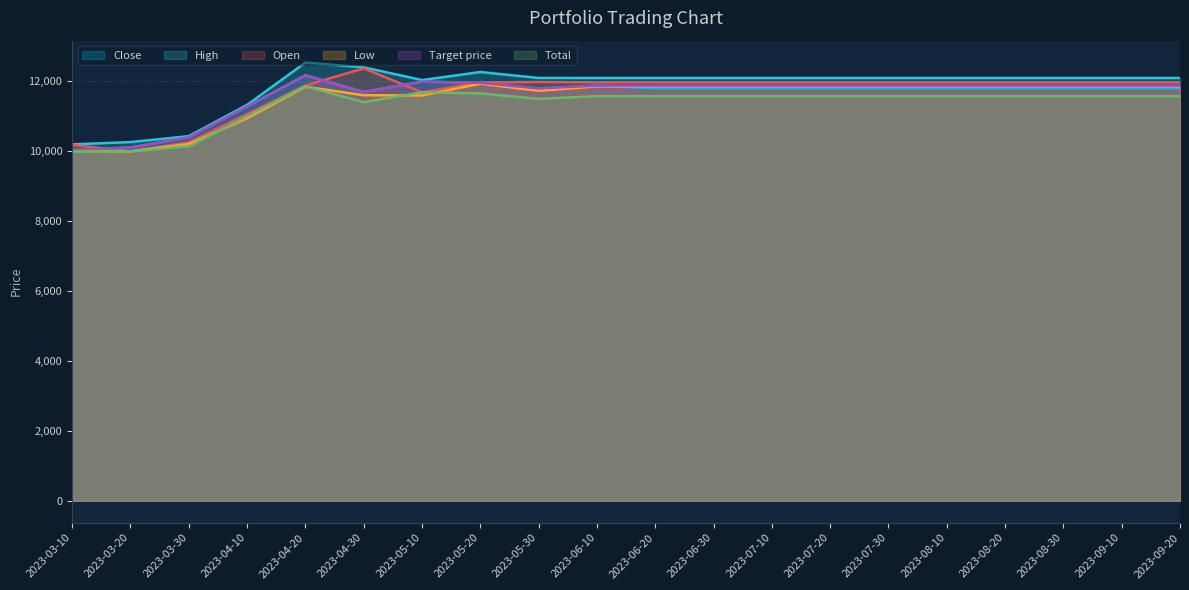

What is the difference between the maximum and minimum values in the Open series?

2375